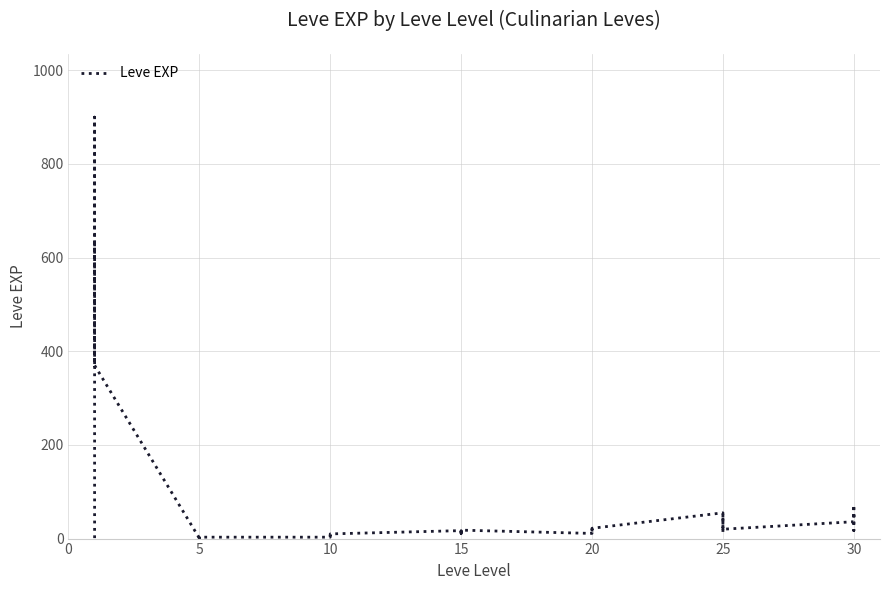

Between 13 and 12, which is larger?

13